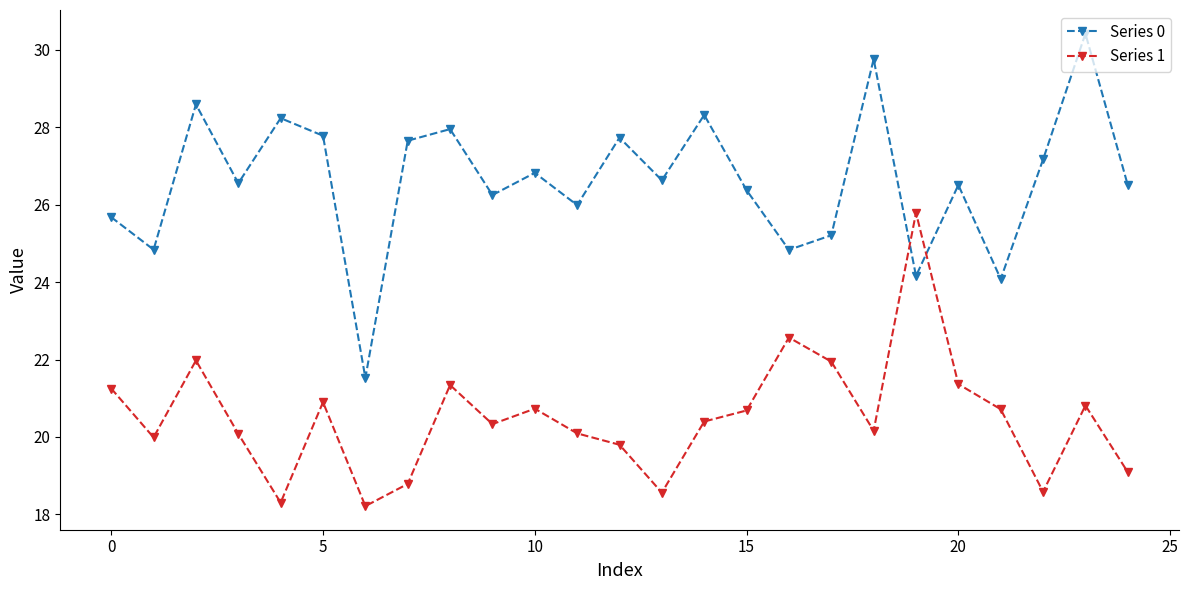

Is this an area chart (filled region under the line)?

No